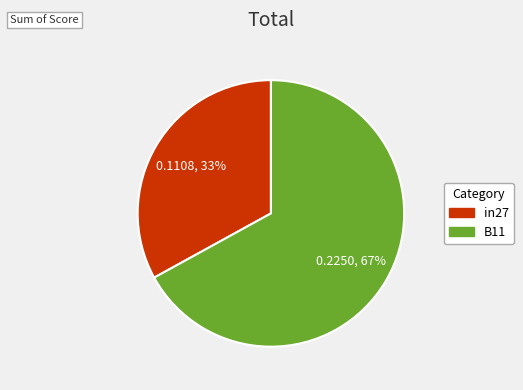

Which category has the smallest portion of the pie?

in27